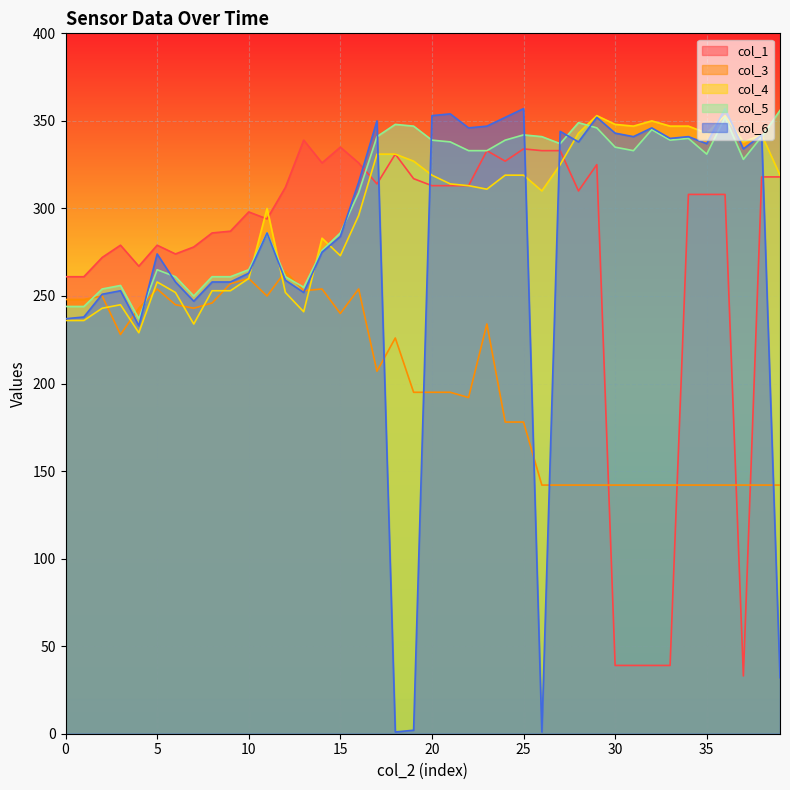

How many data points in col_3 are less than 207?

20